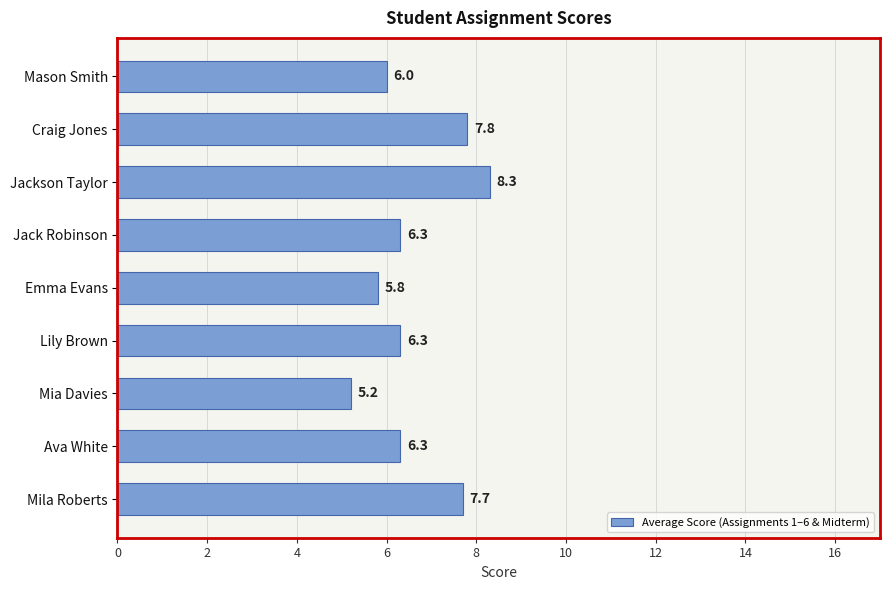

What is the ratio of the value at Emma Evans to the value at Jackson Taylor?

0.7